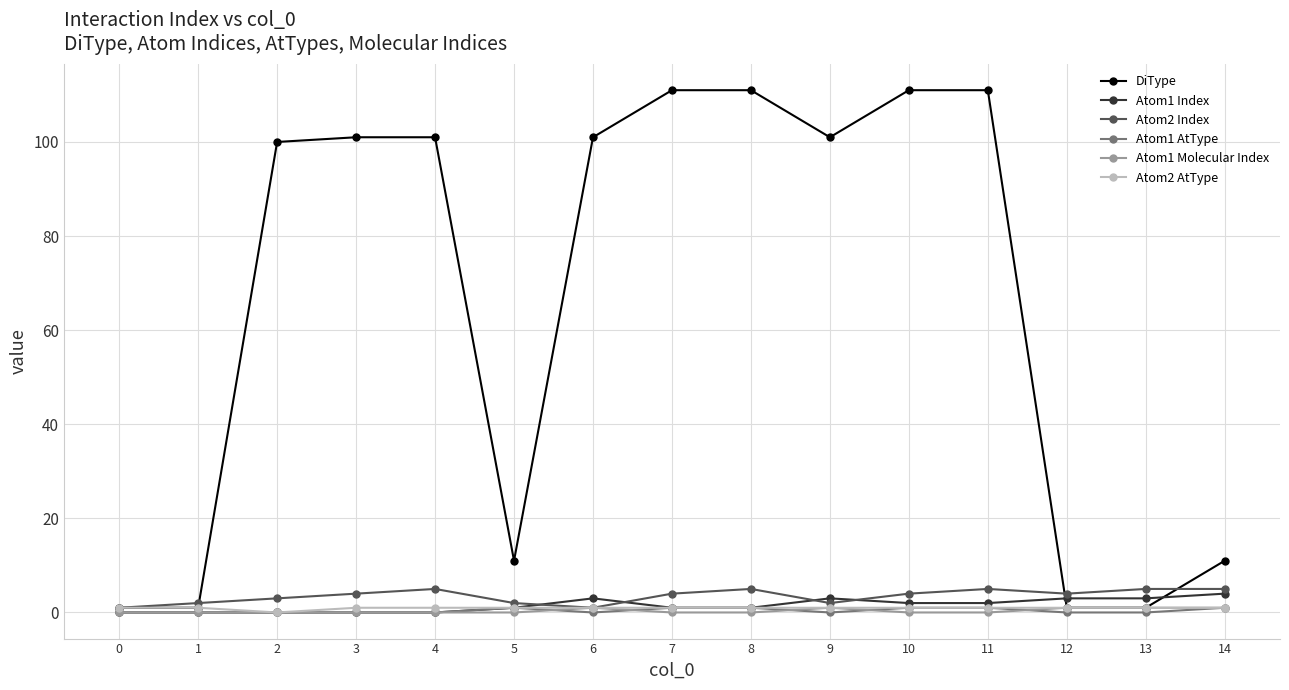

Is it true that Atom2 Index equals 4 at 10?

True